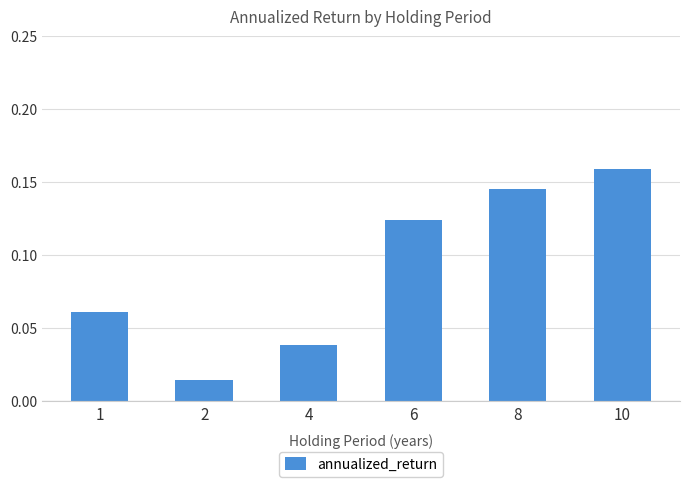

List the labels in order of value, largest first.

10, 8, 6, 1, 4, 2